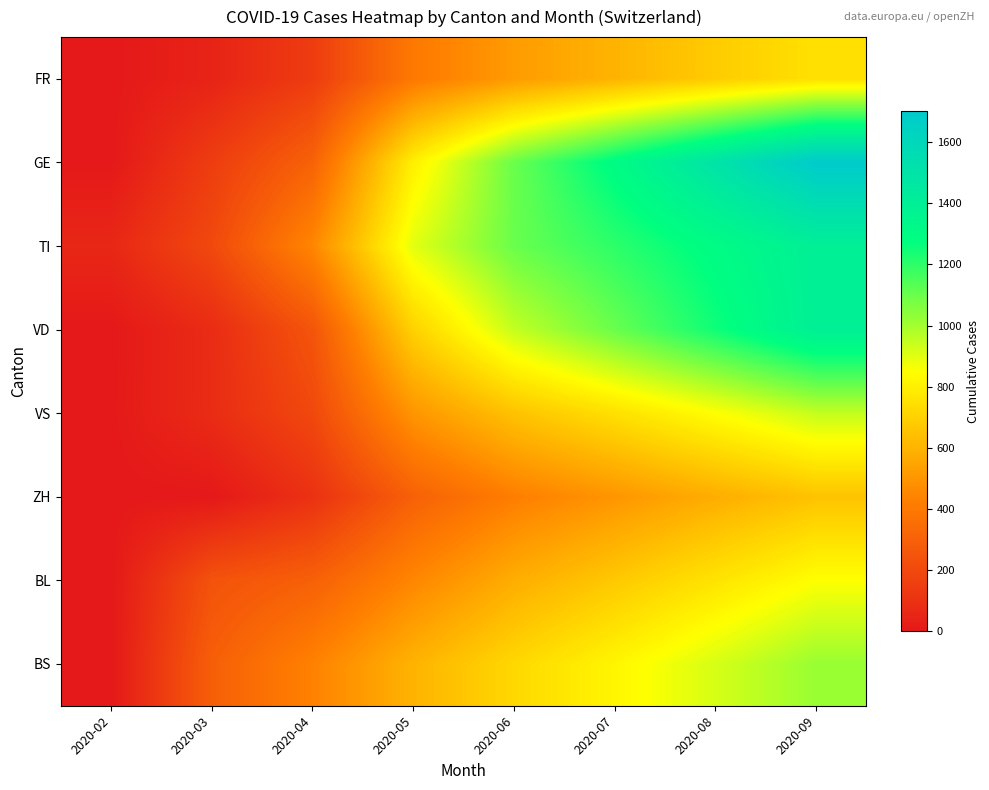

At which category is the sum across all series the highest?

2020-09